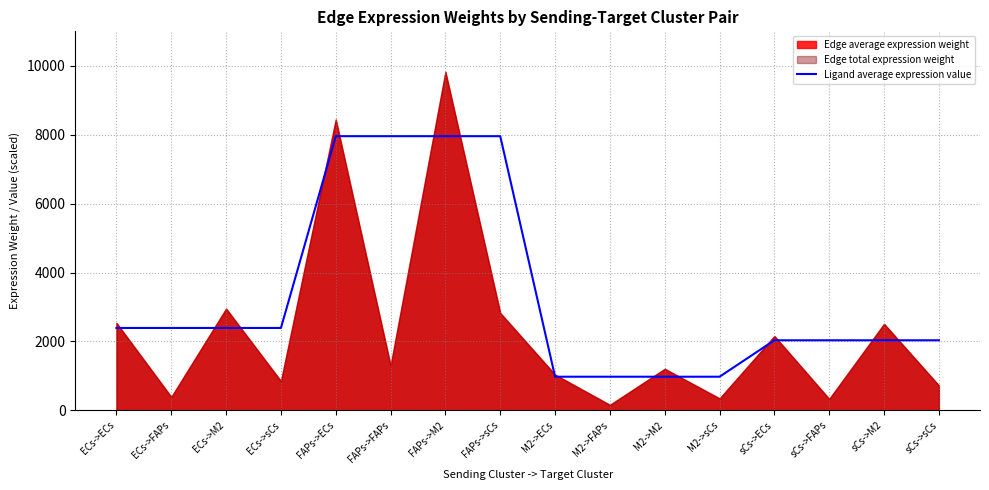

What is the change in value from ECs->sCs to M2->FAPs?

-1415.0